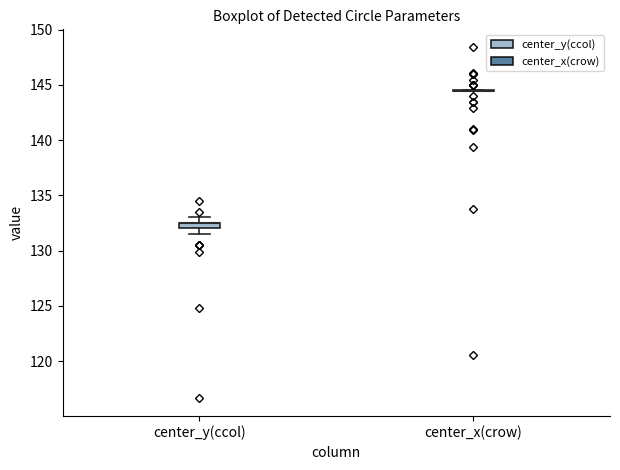

Where is the lower edge of the box for center_y(ccol) on the y-axis? The values are not printed on the chart, so give them approximately, as read against the axis.

132.0